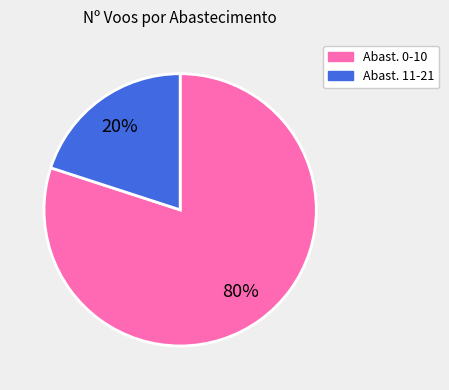

Does any single category account for the majority?

Yes